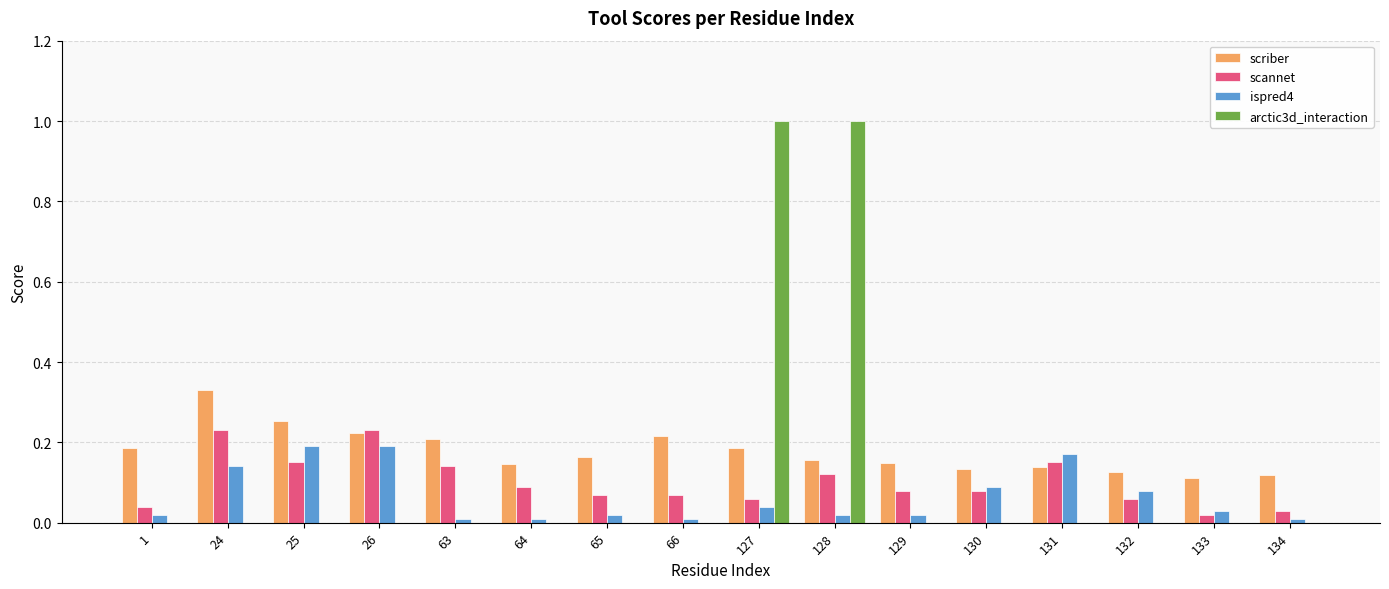

What is the total value across all series at 26?

0.6